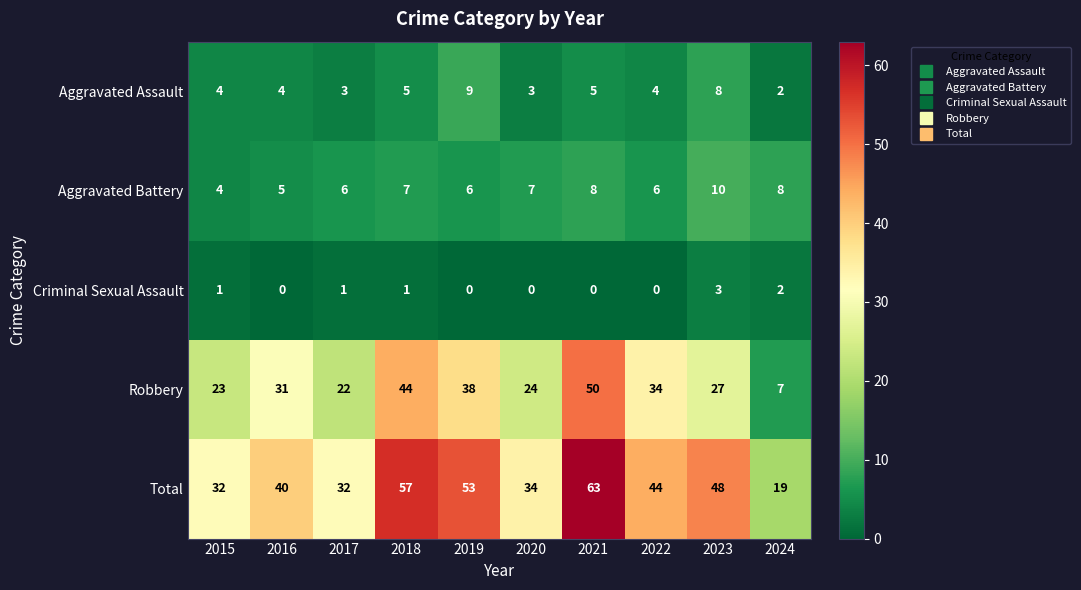

True or false: Criminal Sexual Assault has a value of 2 at 2023.

False